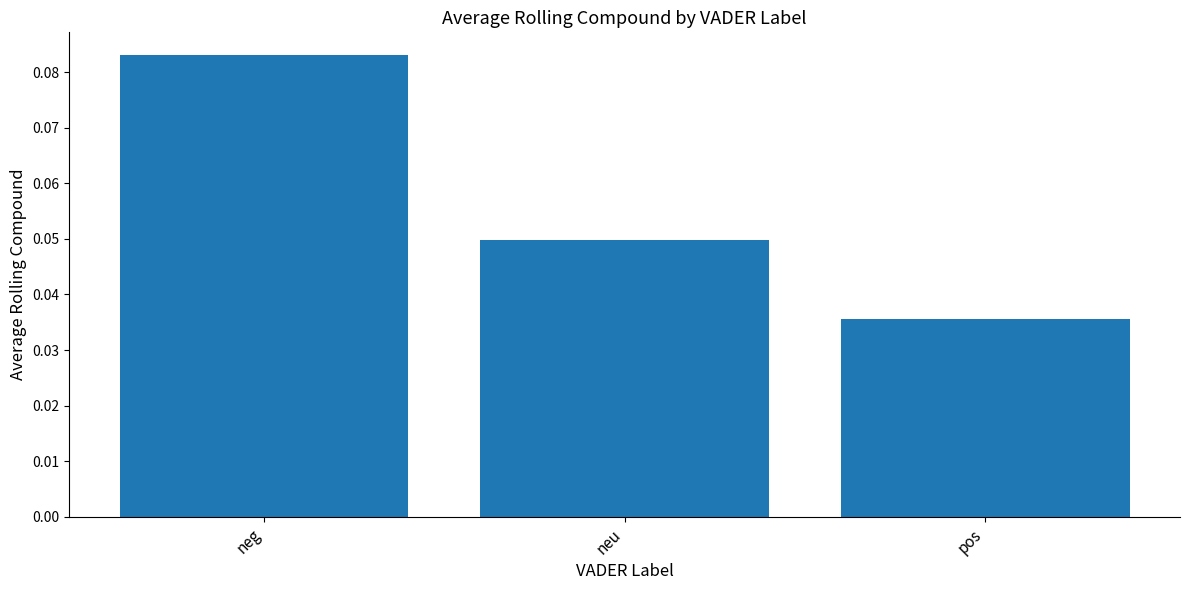

Which category has the lowest value across all series?

pos